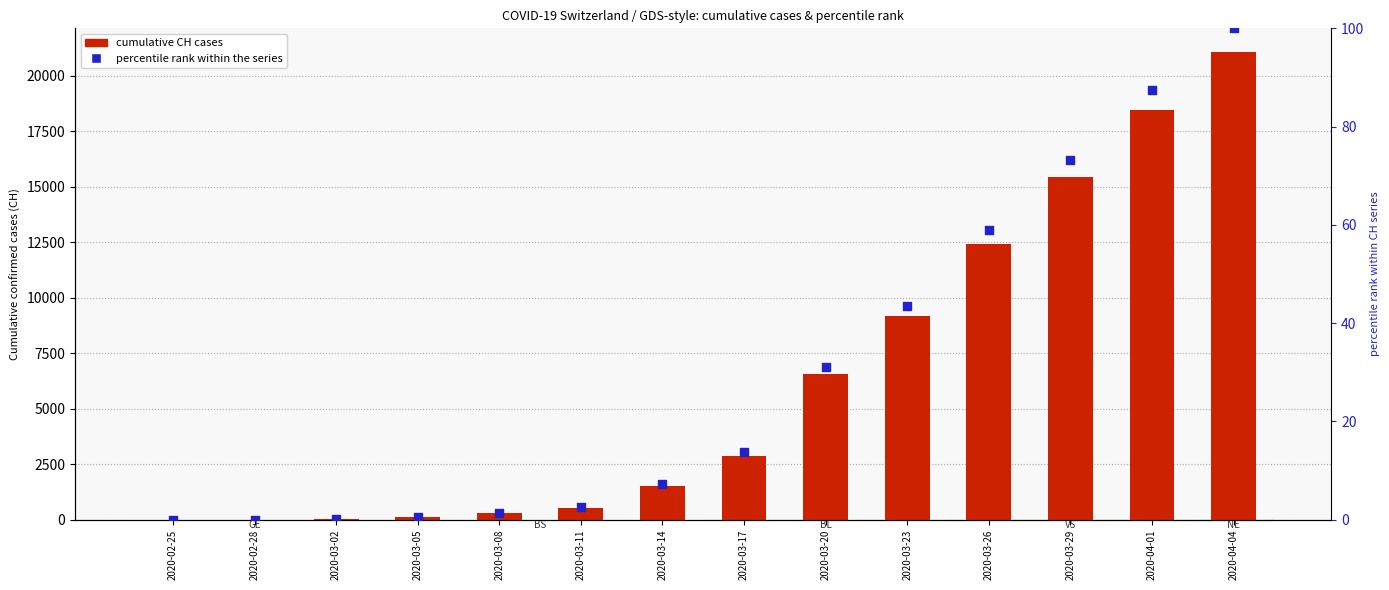

What is the total value across all series at 2020-03-02?

26.1